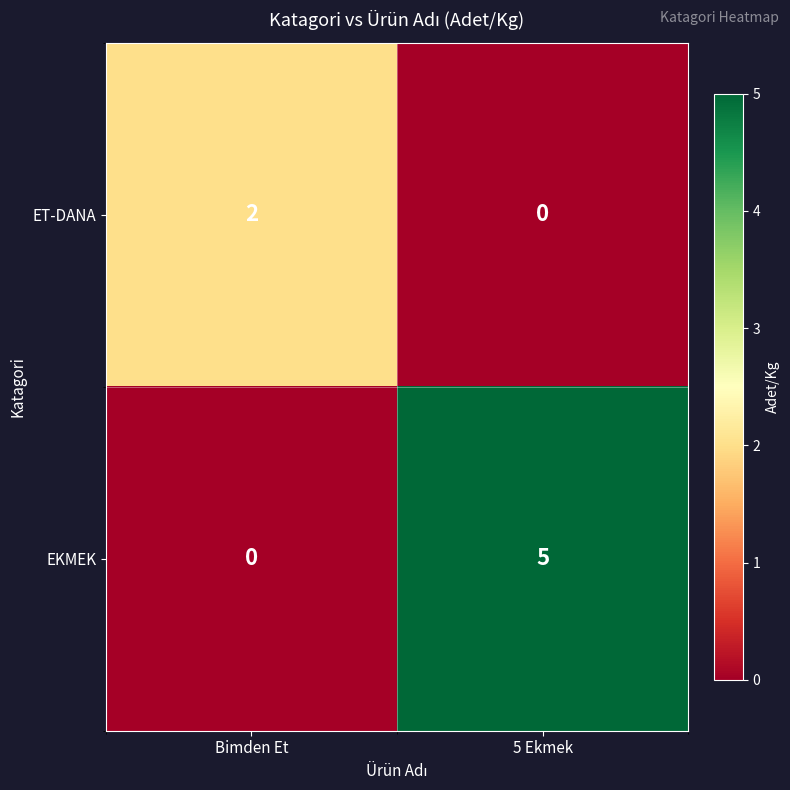

Which series has the largest total across all categories?

EKMEK